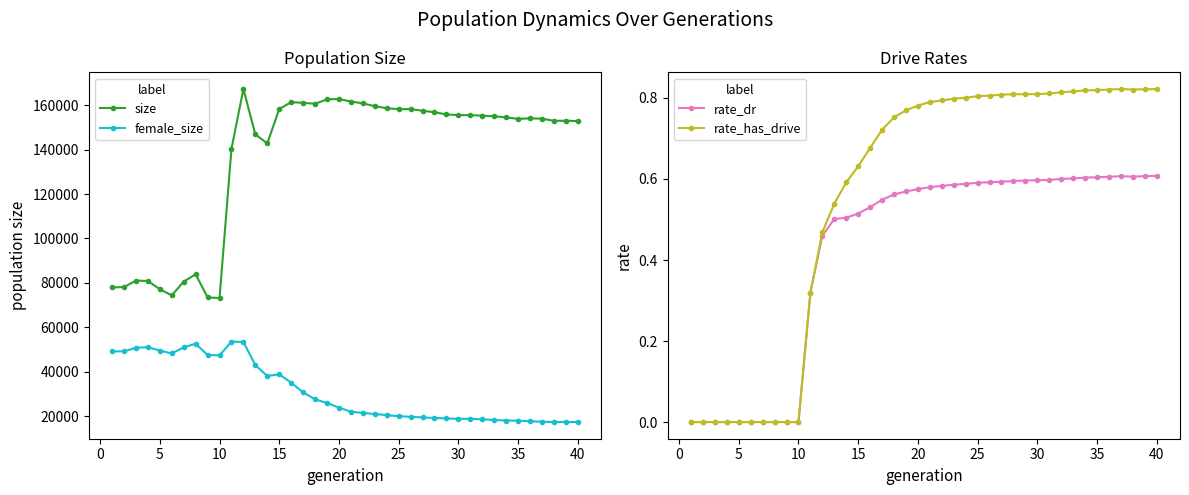

The value of size at 25 is 158230. True or false?

True